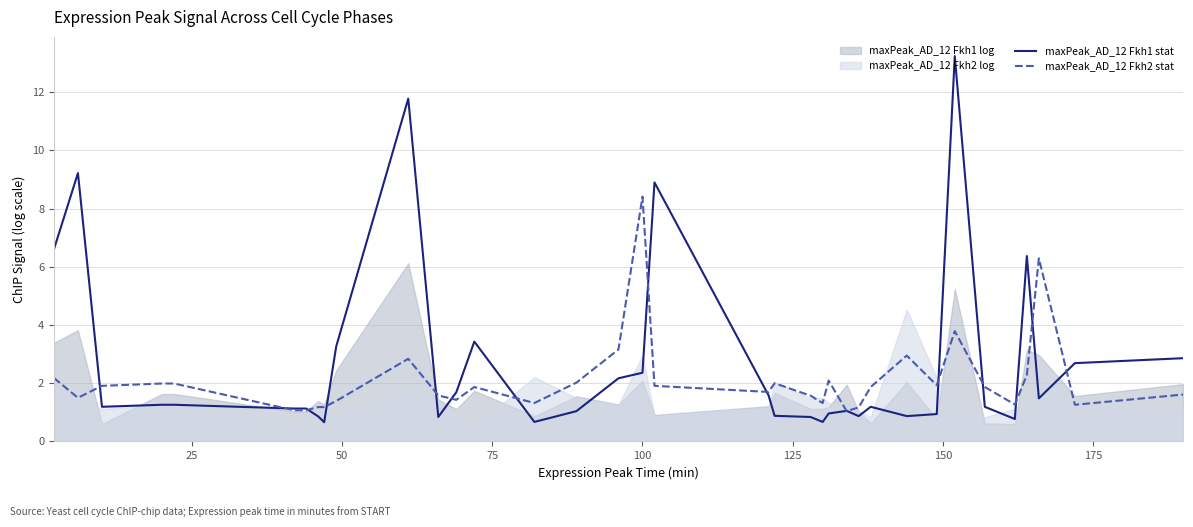

What is the maximum value for maxPeak_AD_12 Fkh2 stat?

8.4